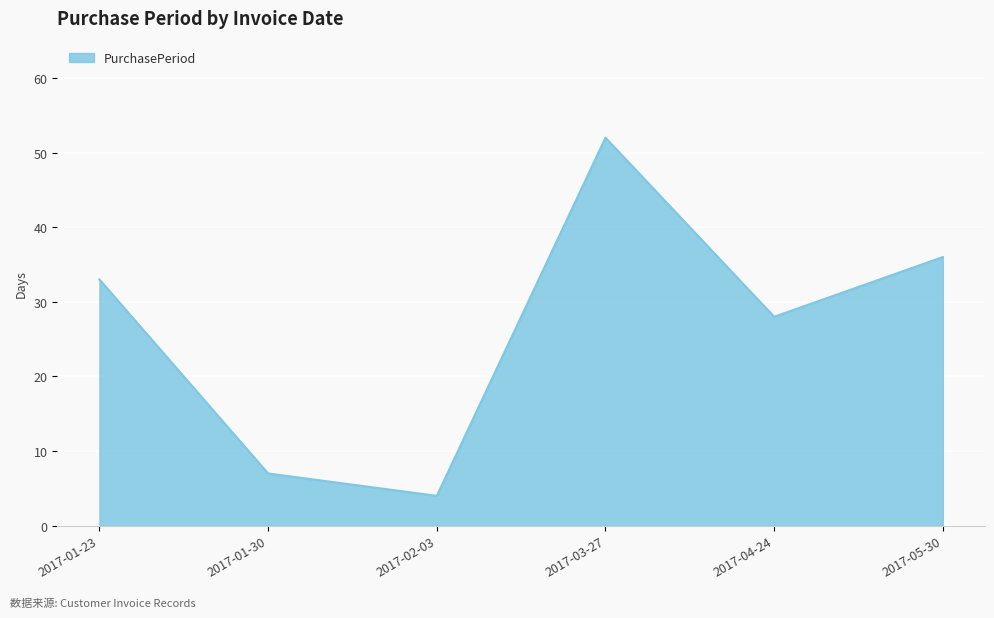

What position from the right is 2017-04-24?

2